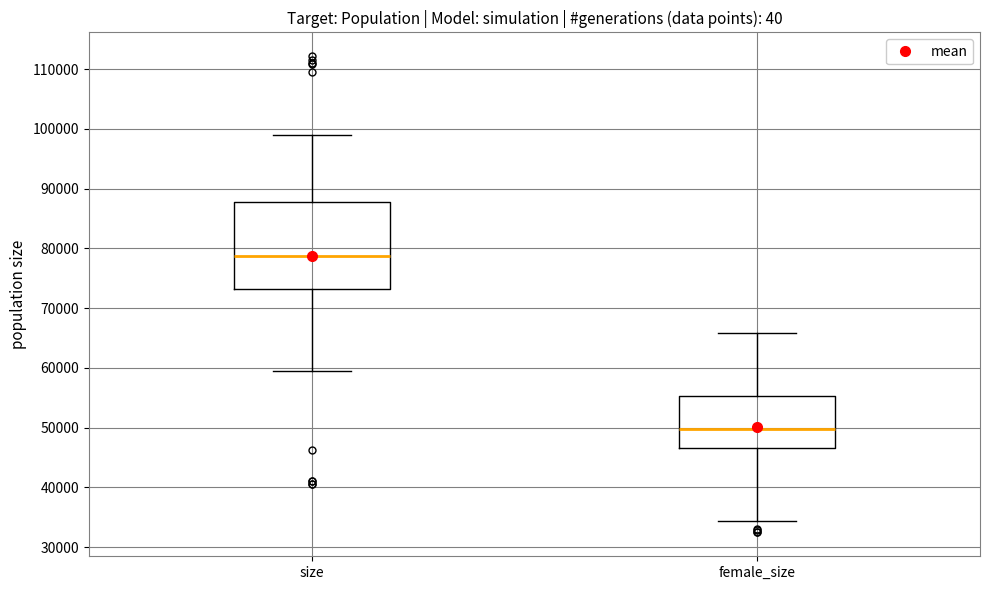

Comparing the boxes themselves (not the whiskers), which one is the tallest?

size